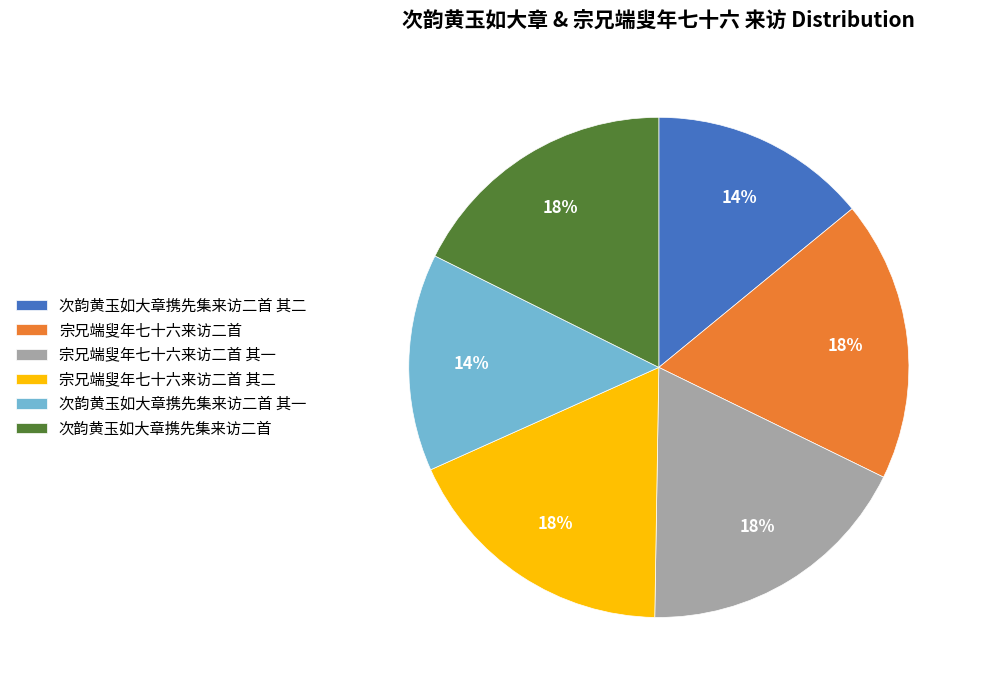

Approximately how many times larger is the value at 宗兄端叟年七十六来访二首 其二 compared to 次韵黄玉如大章携先集来访二首 其二?

1.3